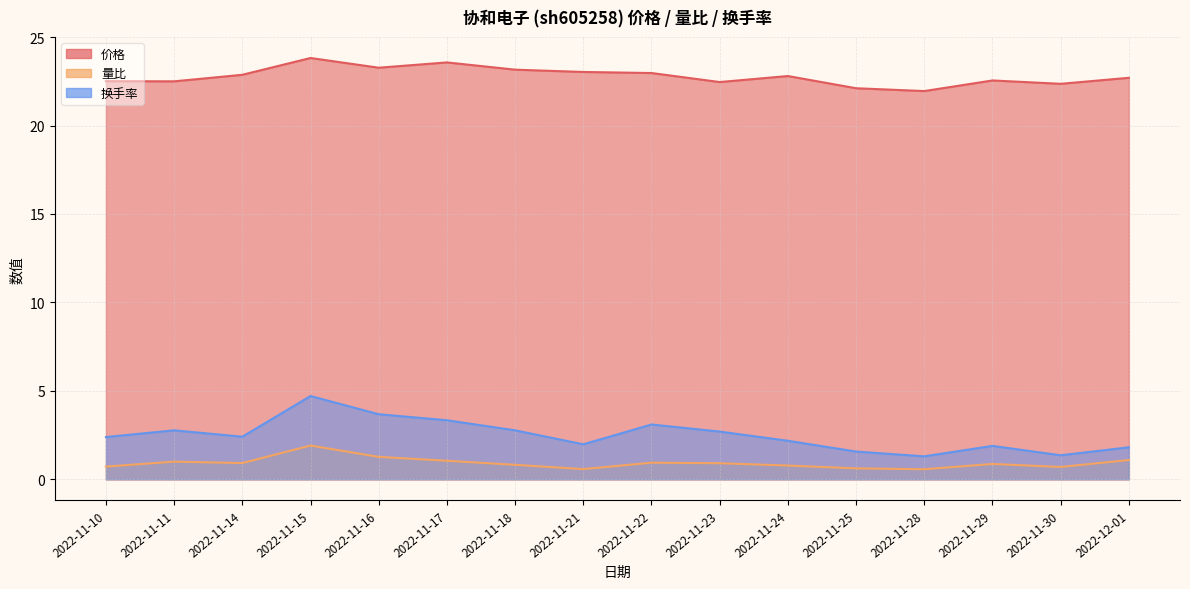

What are all the series names shown in the legend?

价格, 量比, 换手率